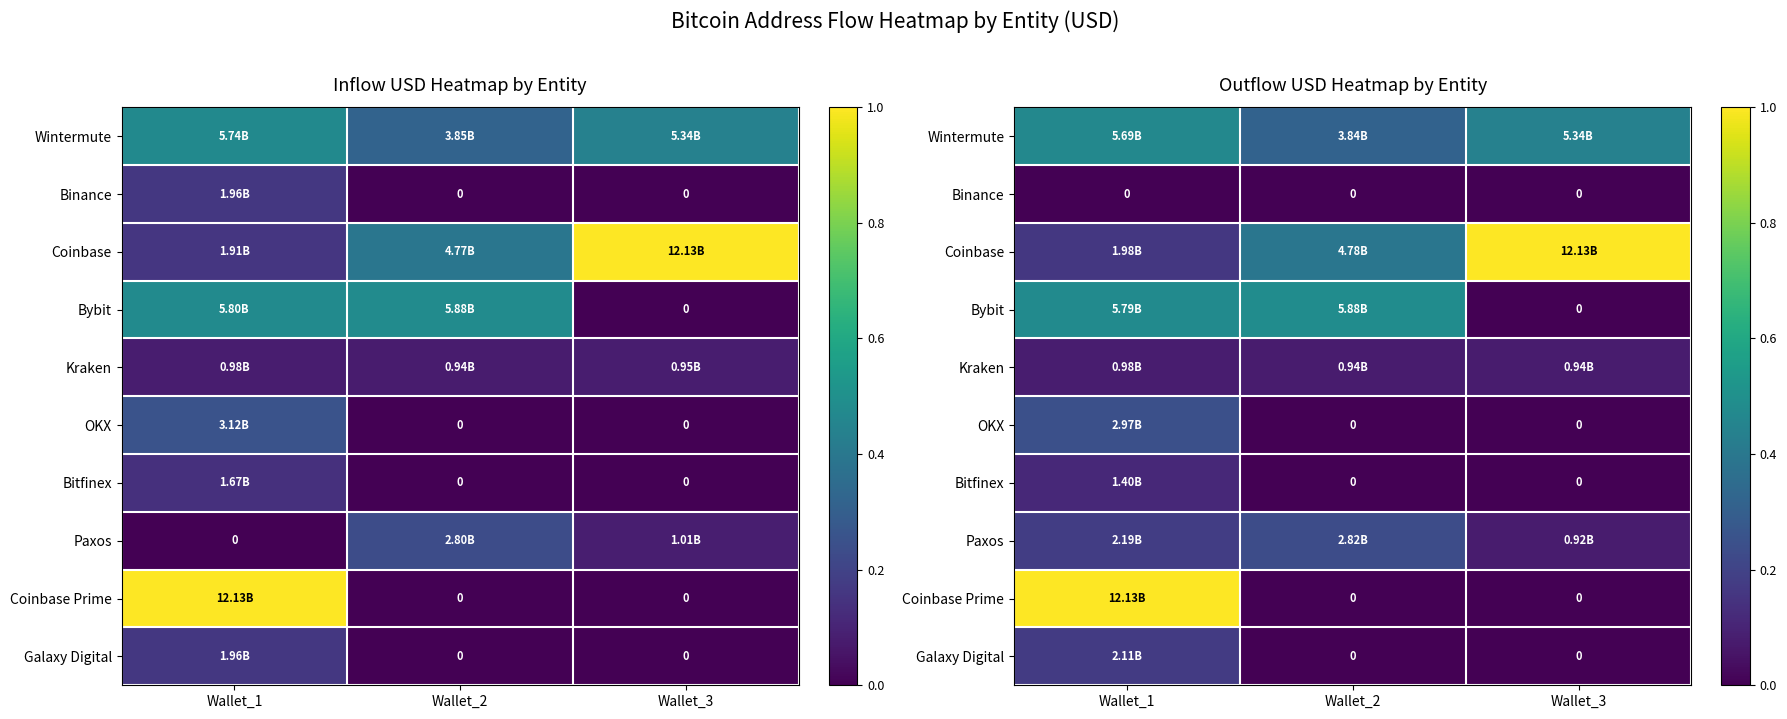

What is the approximate value of Wintermute at Wallet_2?

0.3